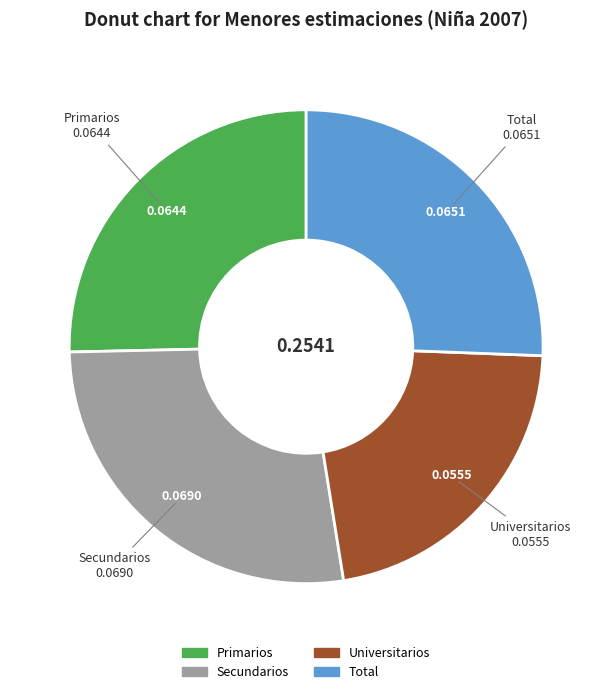

How many slices are in this pie chart?

4